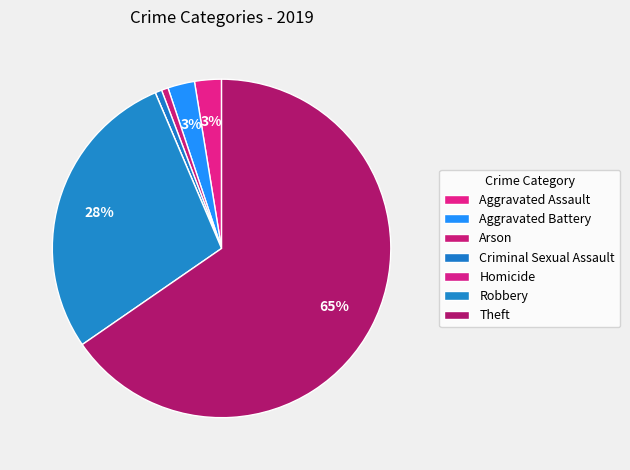

Is it true that Arson is 1% of the pie?

True